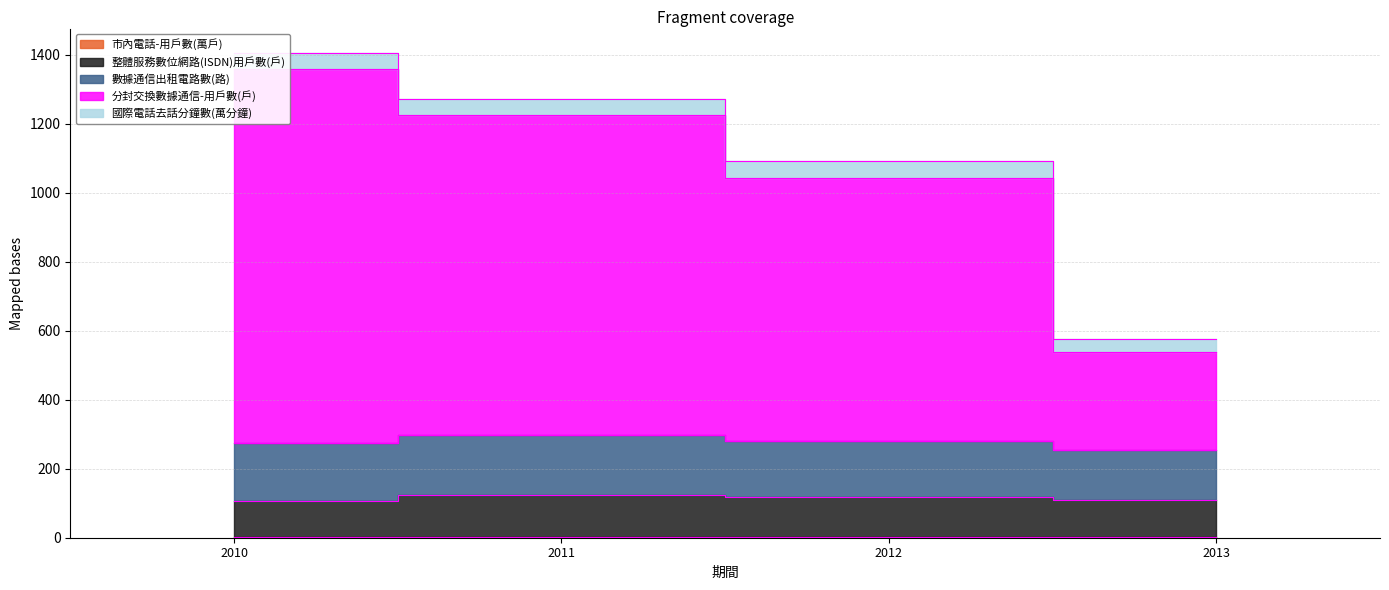

Which has a higher value, 2013 or 2011?

2011